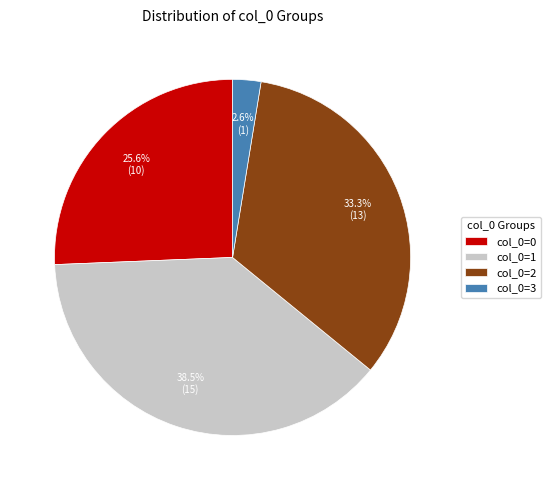

Does col_0=2 represent more than half of the total?

No